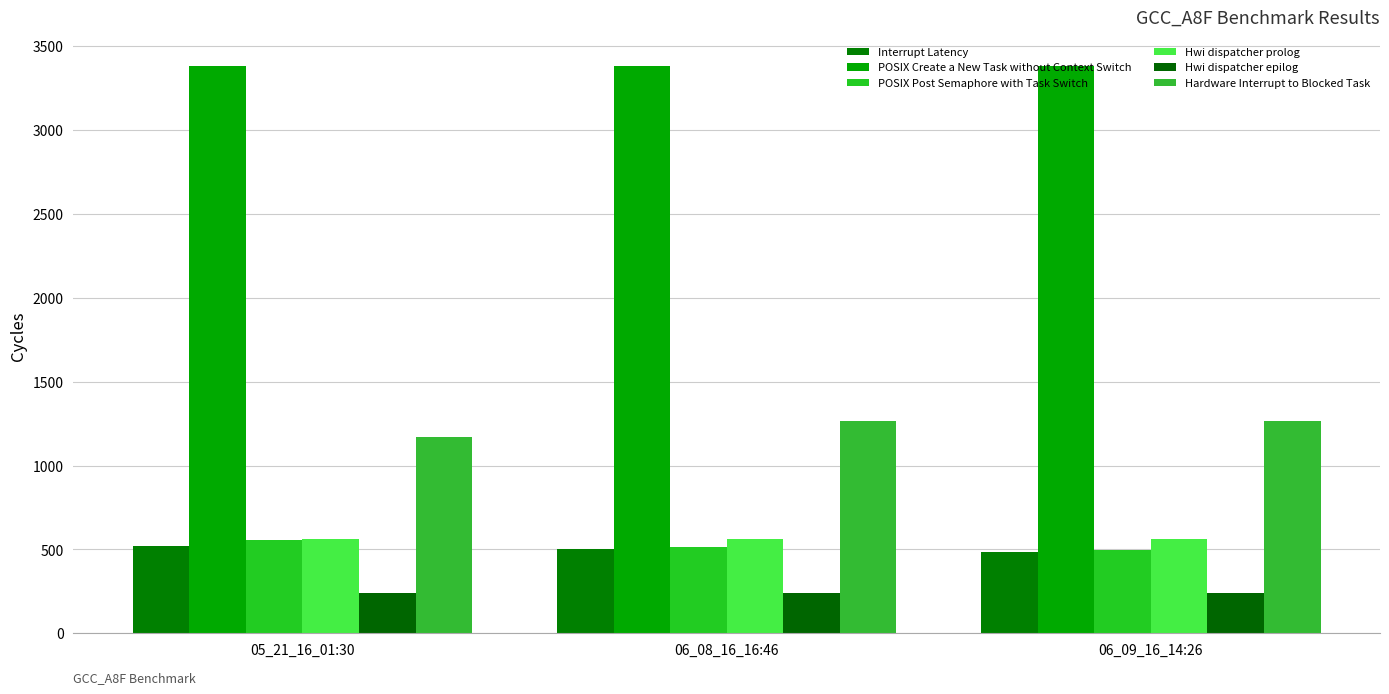

What is the maximum value for Interrupt Latency?

518